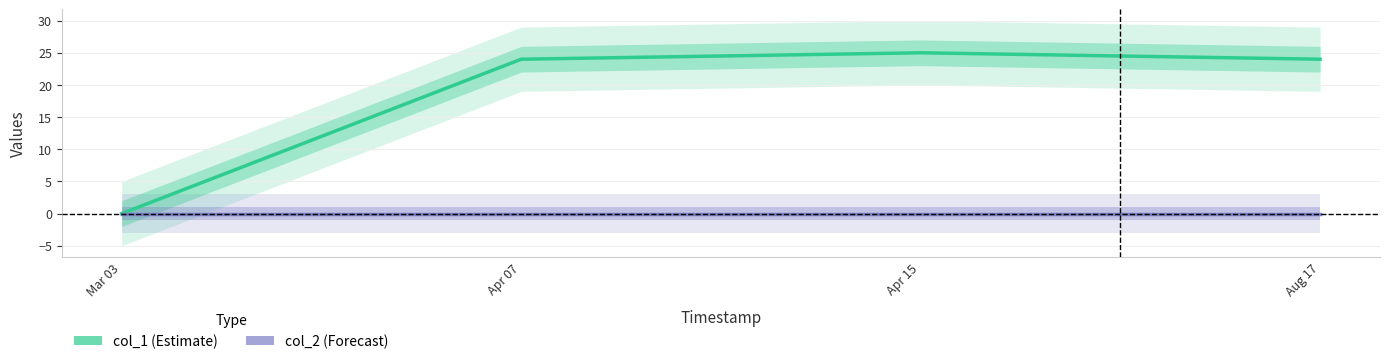

List the series in order of their overall mean, lowest first.

col_2, col_1